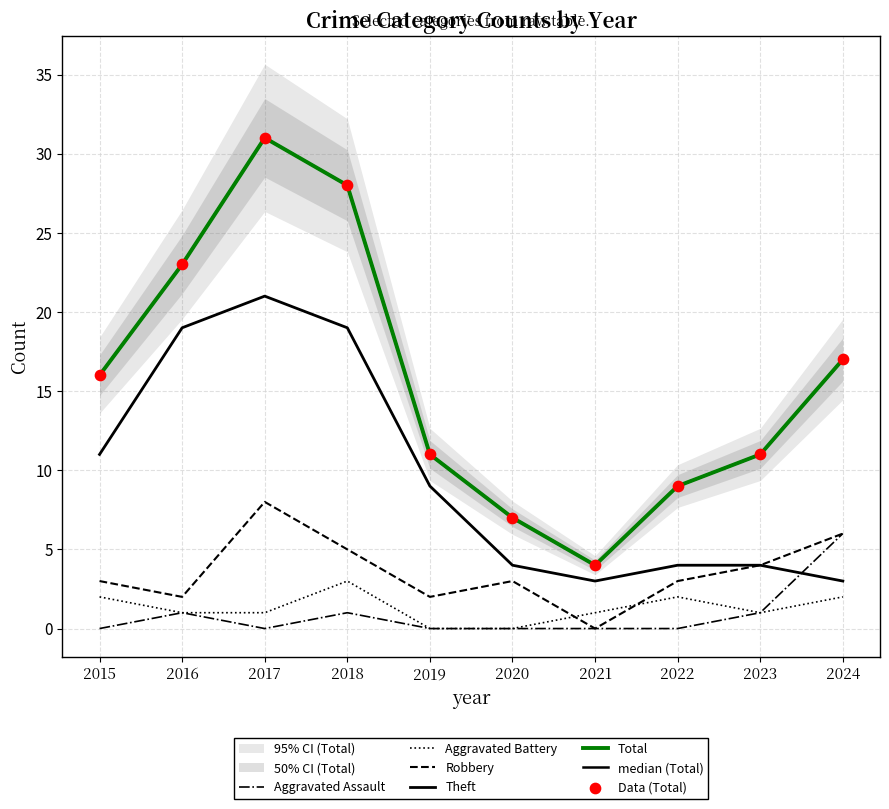

Which series contains the lowest Y value?

Aggravated Assault